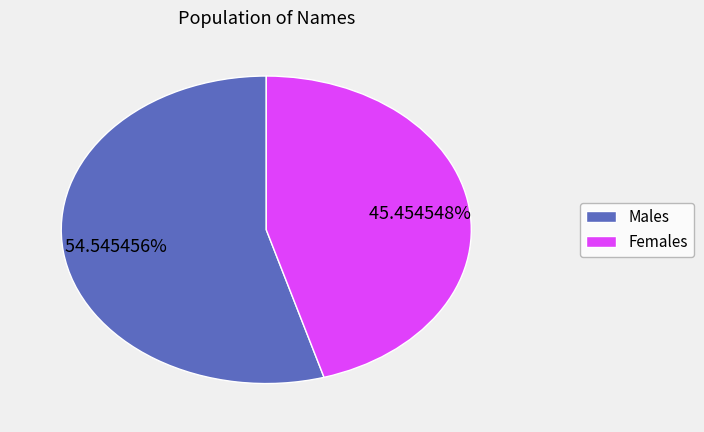

To the nearest percent, what is the average slice percentage?

50%